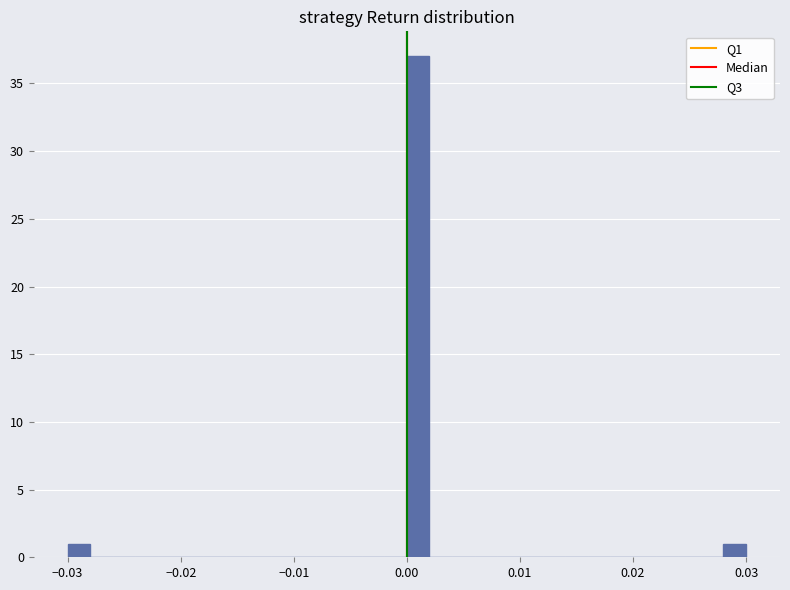

Read against the x-axis, roughly where is the centre of the tallest bar?

0.001